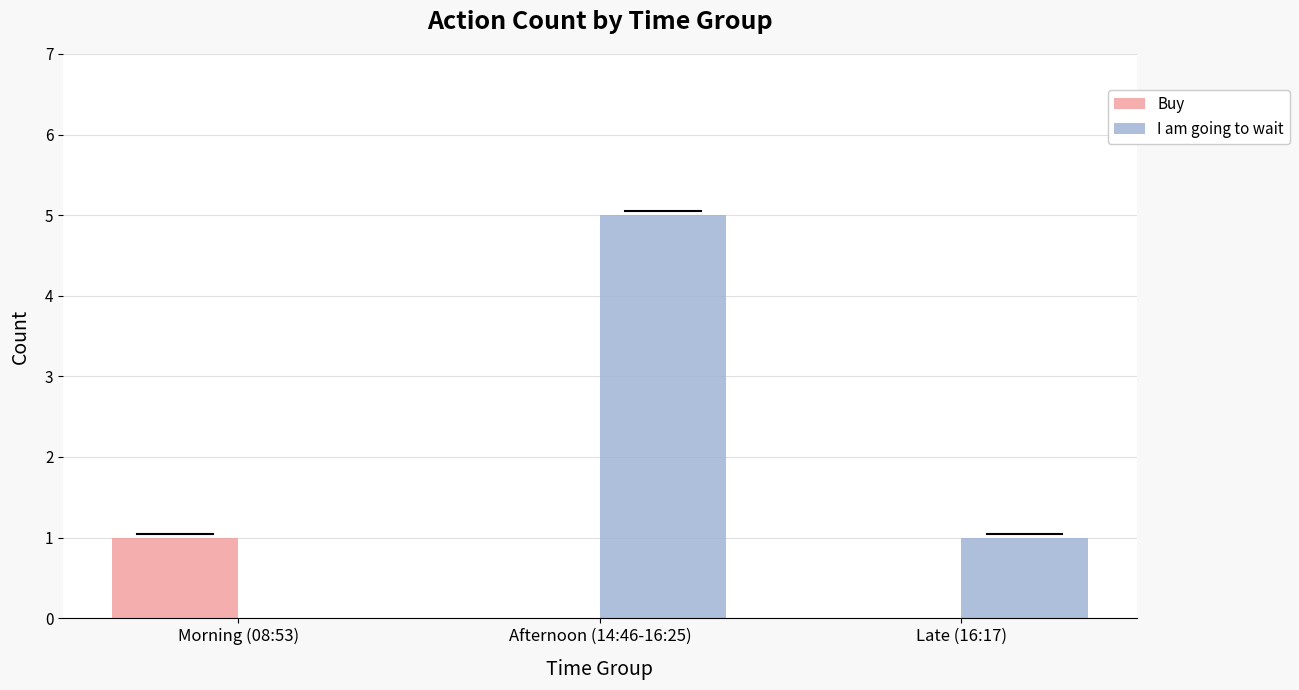

At which category is the sum across all series the highest?

Afternoon (14:46-16:25)